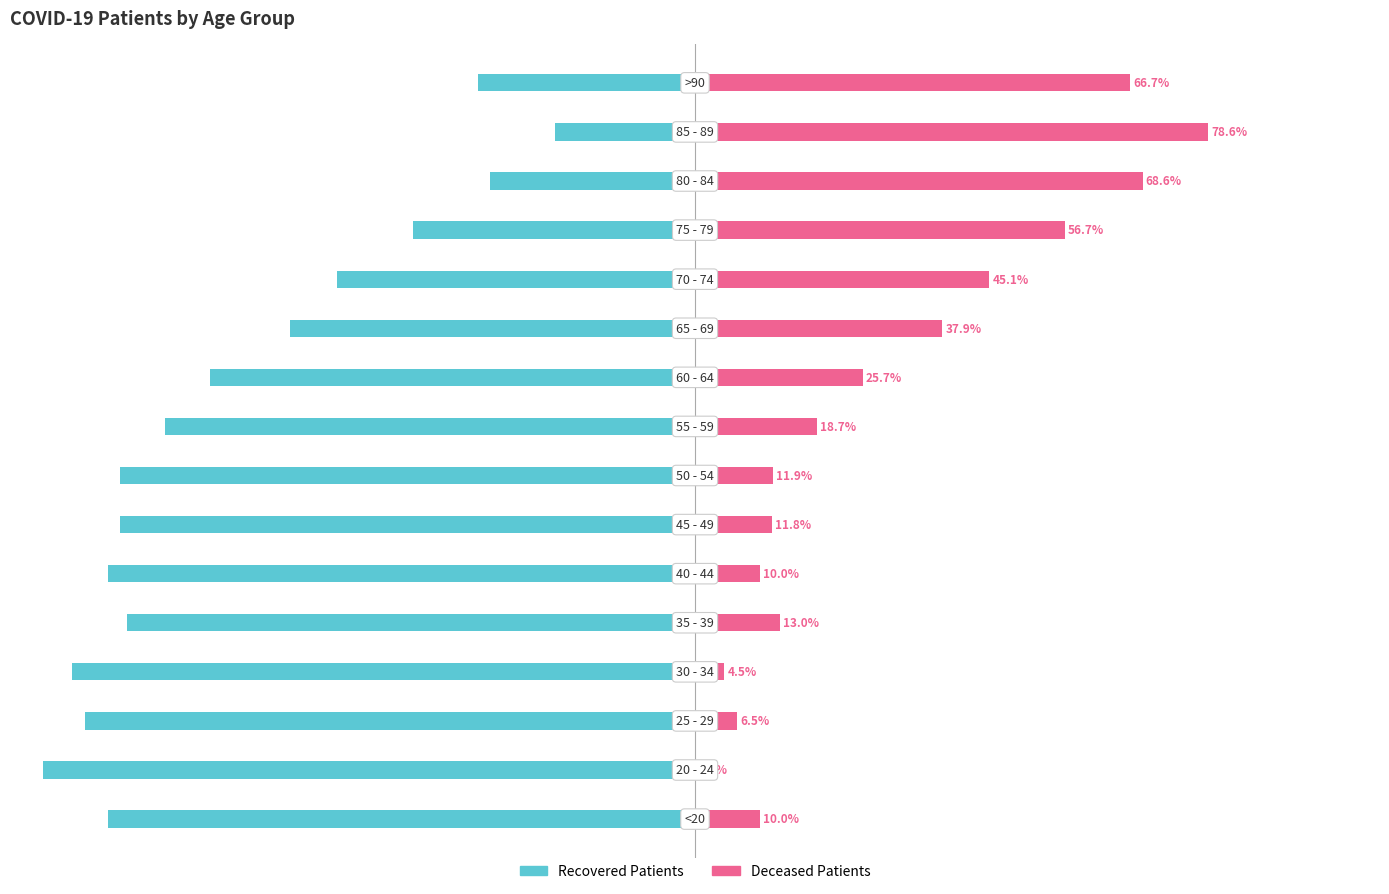

What is the maximum value for recovered_patients?

-21.4